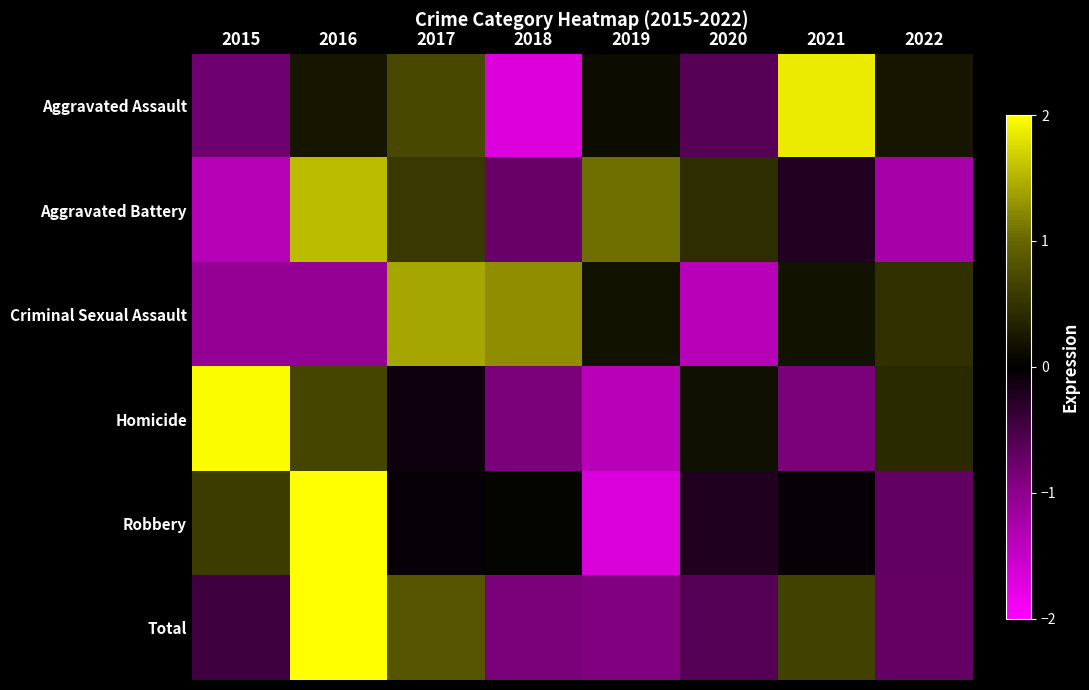

Which series has the largest total across all categories?

Total